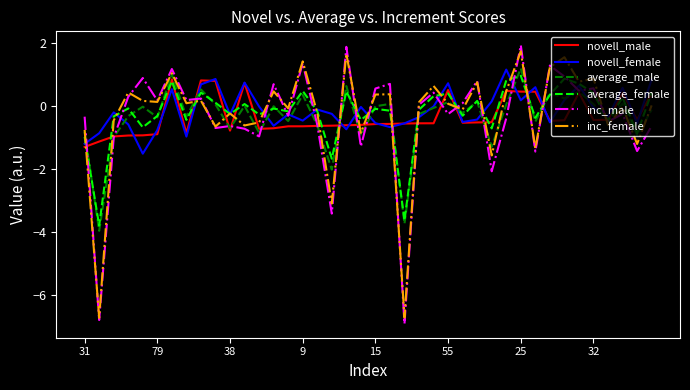

What is the highest value of the inc_female series?

1.8